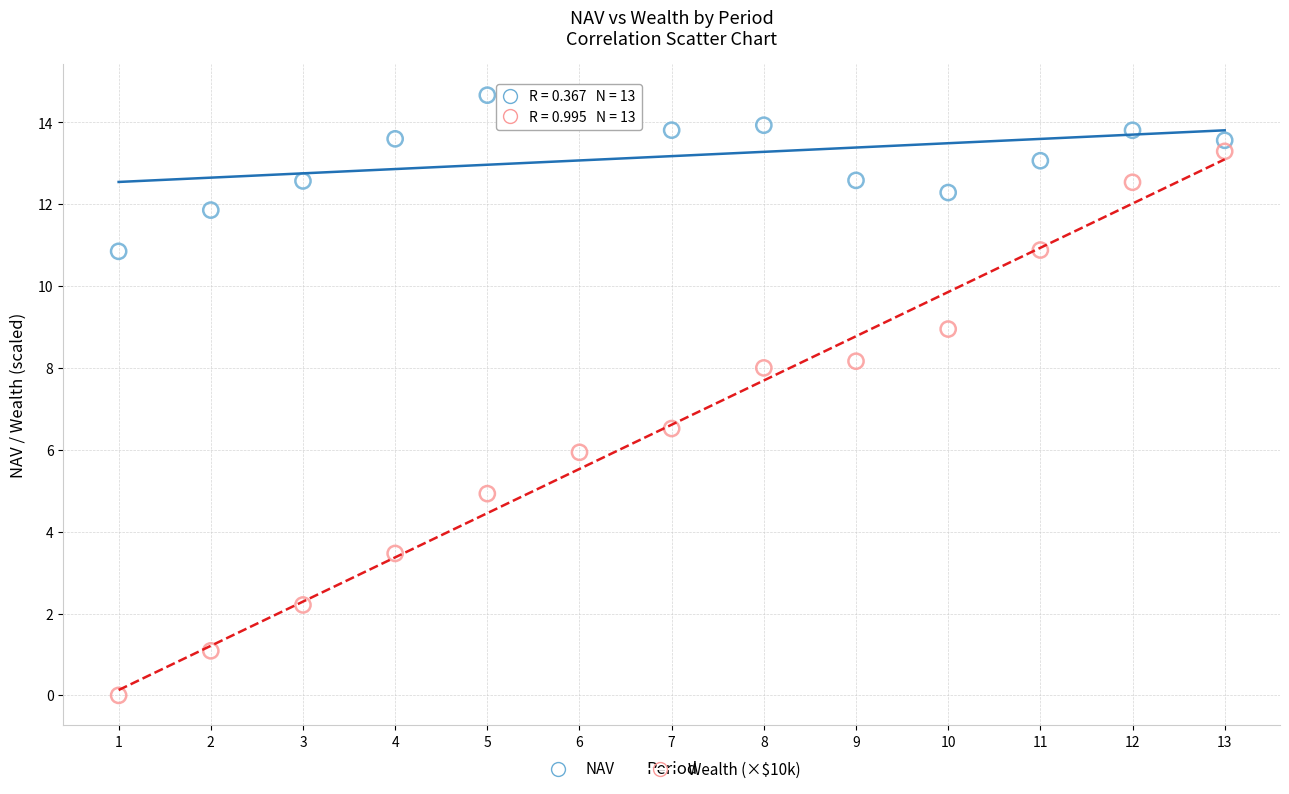

What are all the series names shown in the legend?

NAV, Wealth (×$10k)